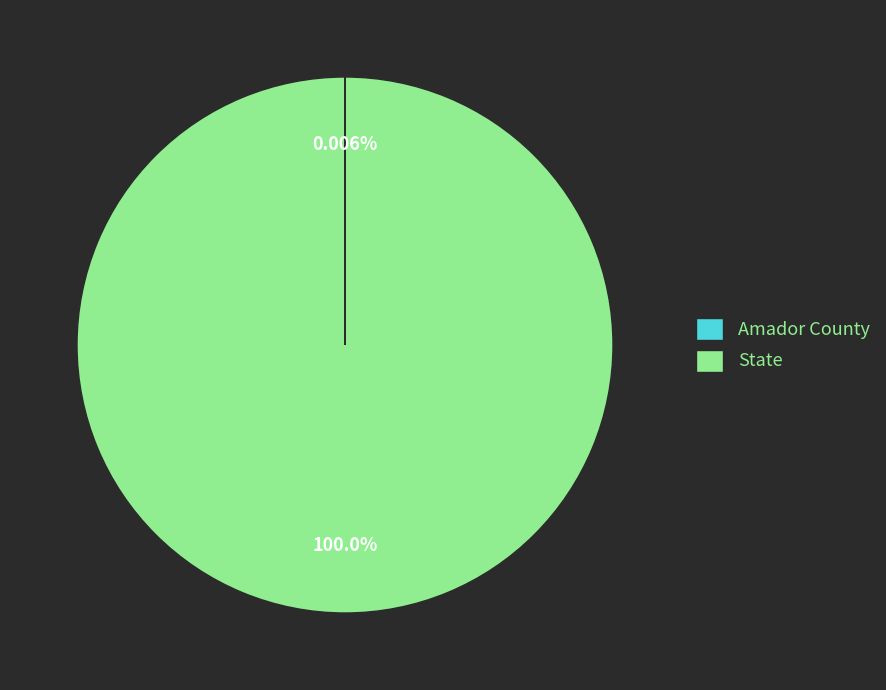

Which category has the biggest portion of the pie?

State